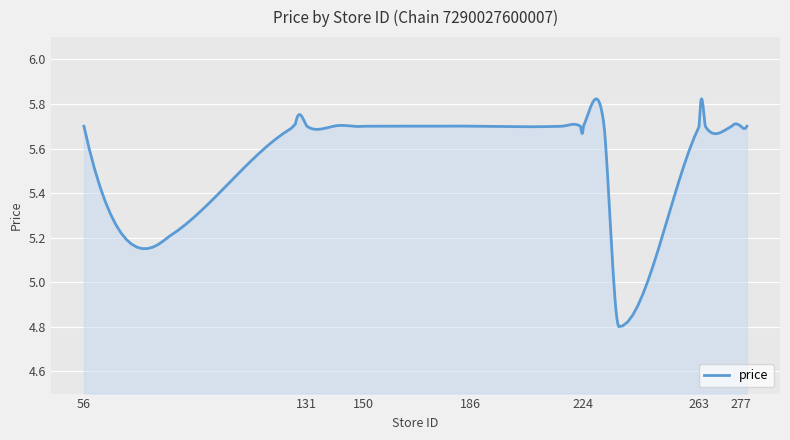

What is the difference between the maximum and minimum values?

1.0